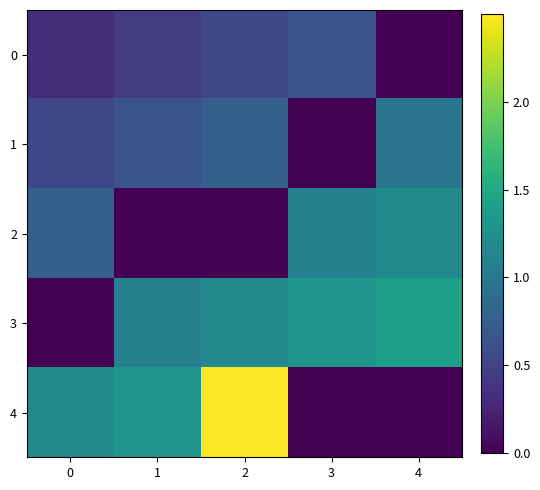

What is the total value across all series at 1?

3.5